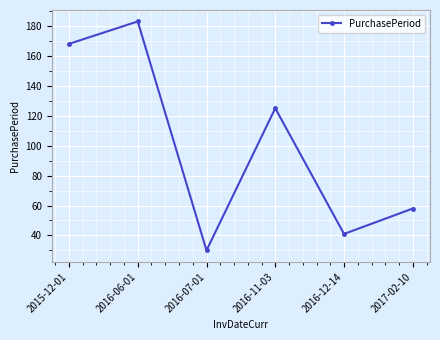

The chart shows a value of 27 at 2017-02-10. True or false?

False